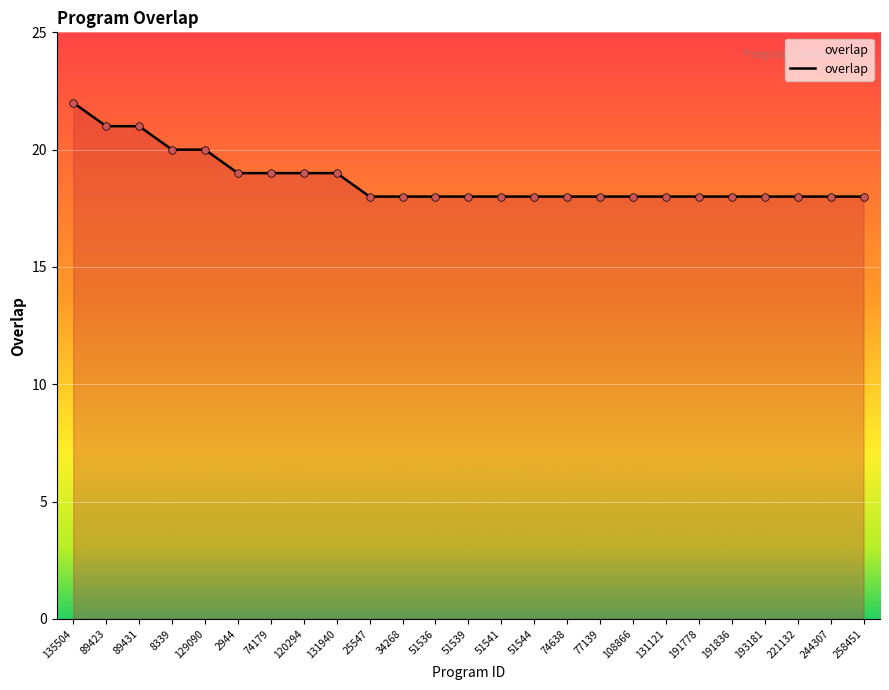

Approximately how many times larger is the value at 74179 compared to 51541?

1.1